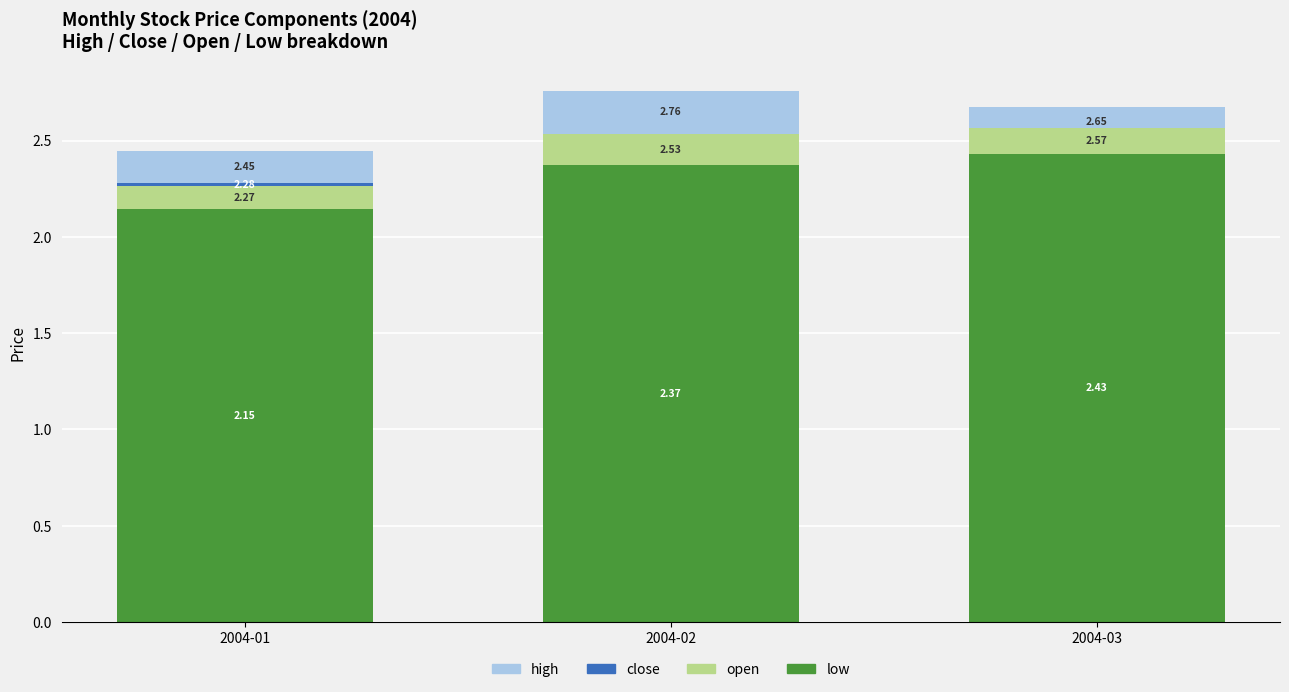

Are the bars grouped side by side (vs. stacked)?

No